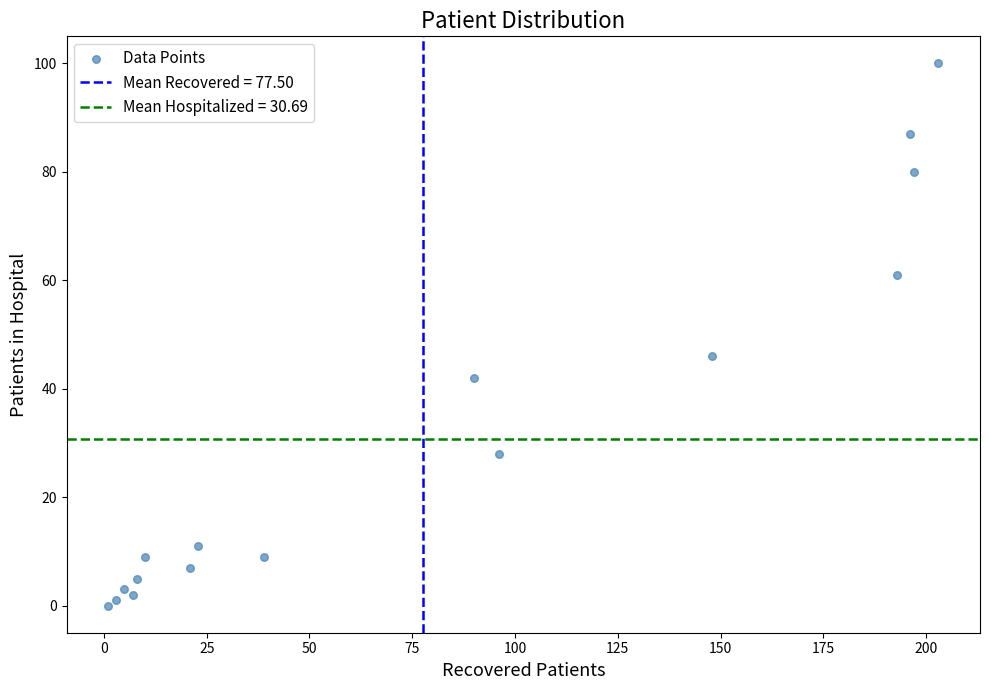

What Y value in the scatter plot is closest to 50?

46